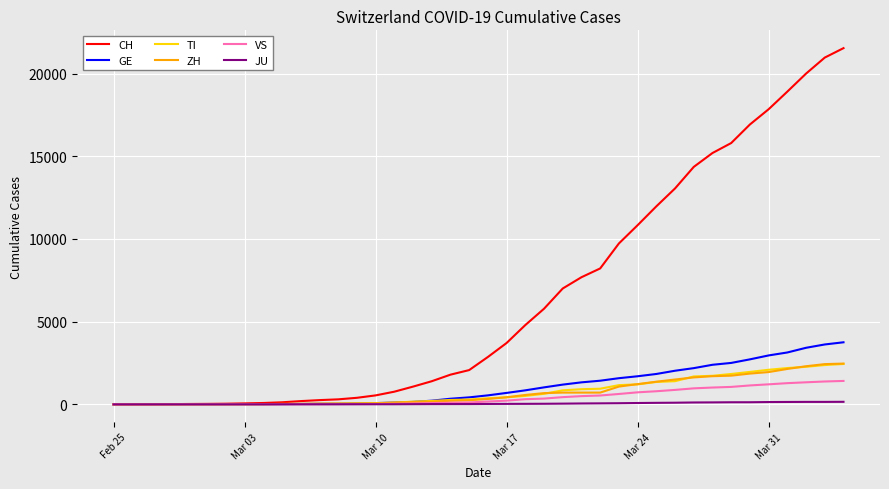

Which series has the widest spread of values?

CH